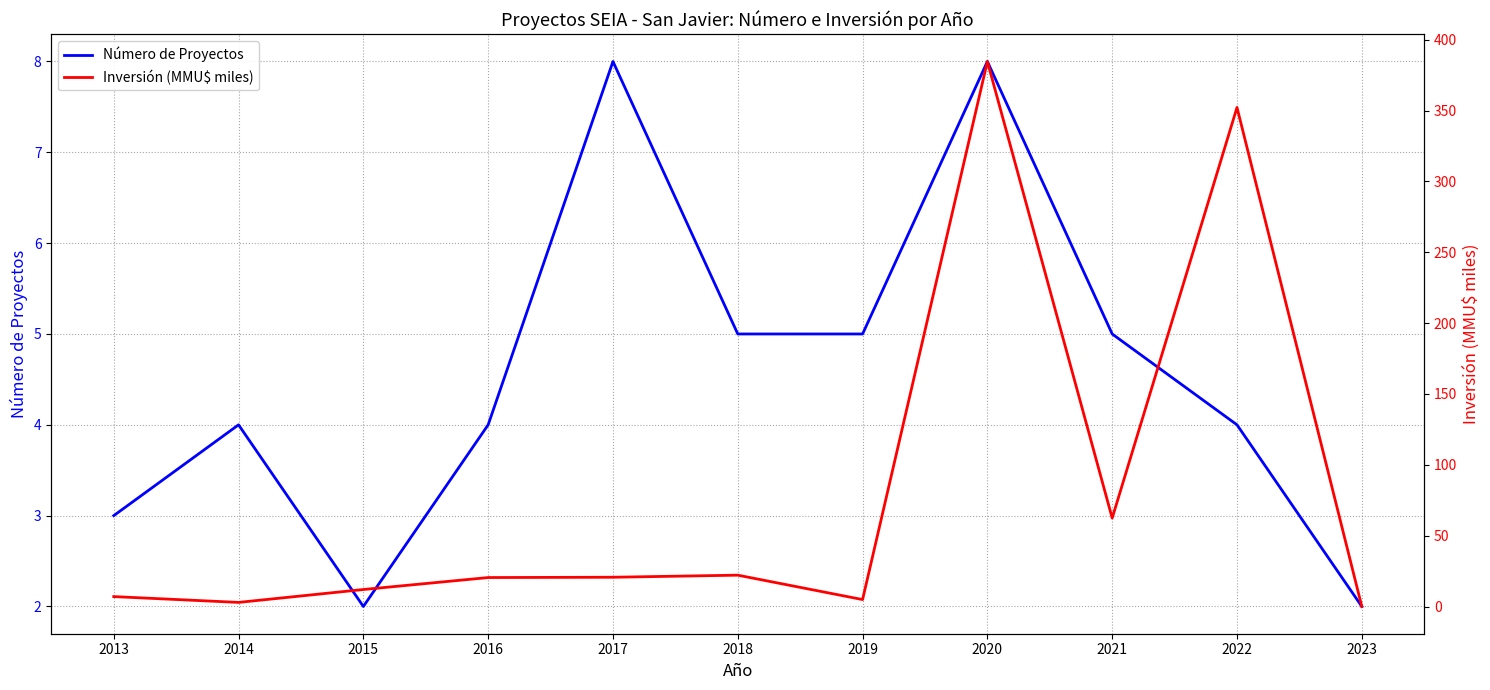

Rank the series at 2022 from lowest to highest value.

Número de Proyectos, Inversión (MMU$ miles)